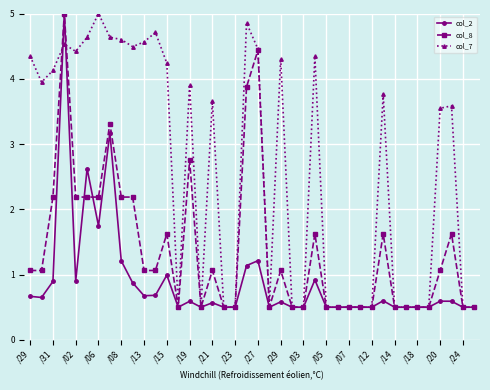

Rank the series by their average value, from lowest to highest.

col_2, col_8, col_7